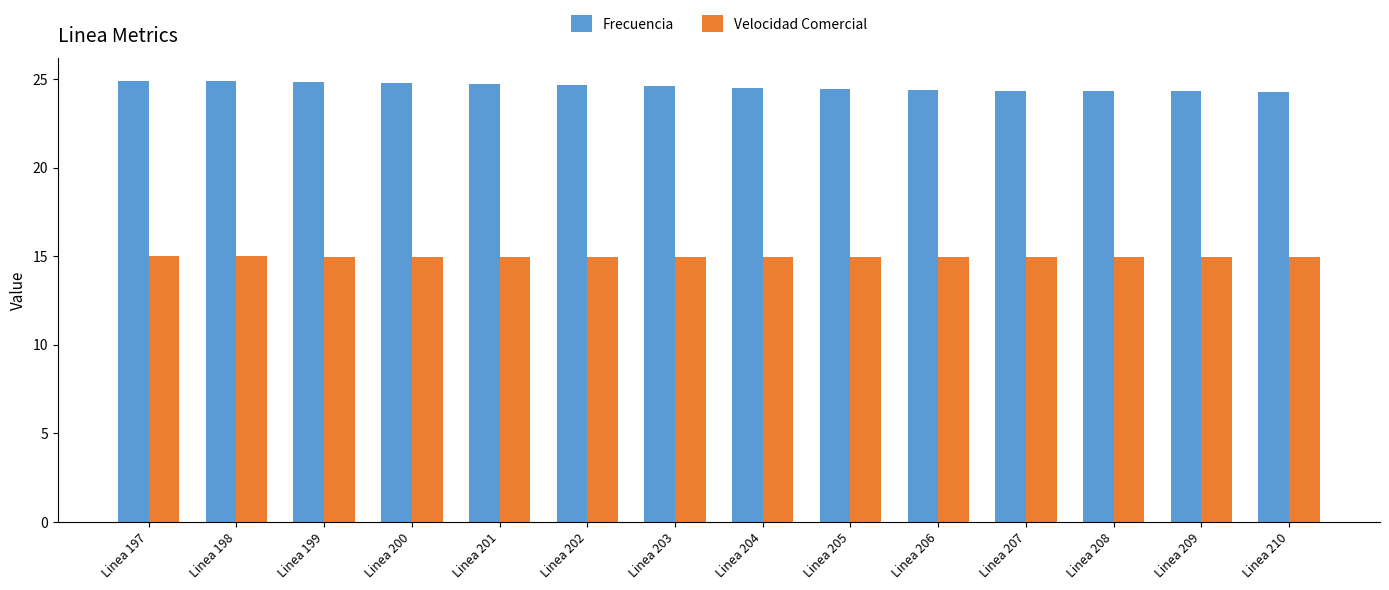

List the series in order of their overall mean, lowest first.

Velocidad Comercial, Frecuencia